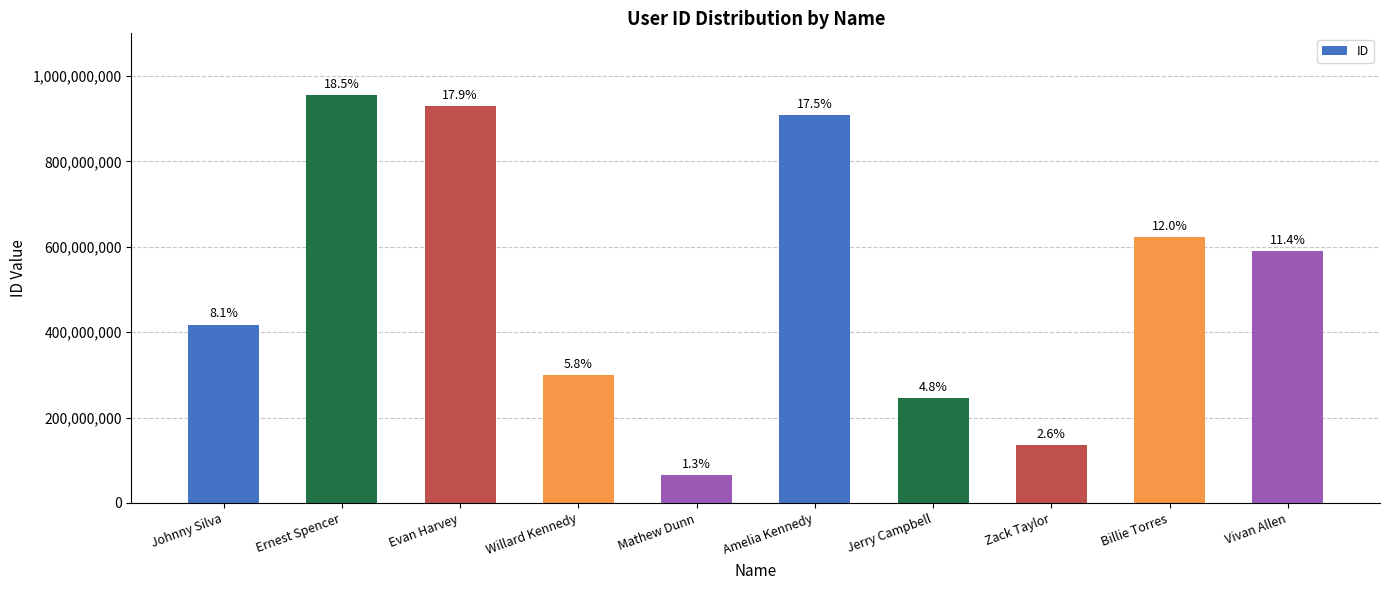

Rank the categories by value from lowest to highest.

Mathew Dunn, Zack Taylor, Jerry Campbell, Willard Kennedy, Johnny Silva, Vivan Allen, Billie Torres, Amelia Kennedy, Evan Harvey, Ernest Spencer